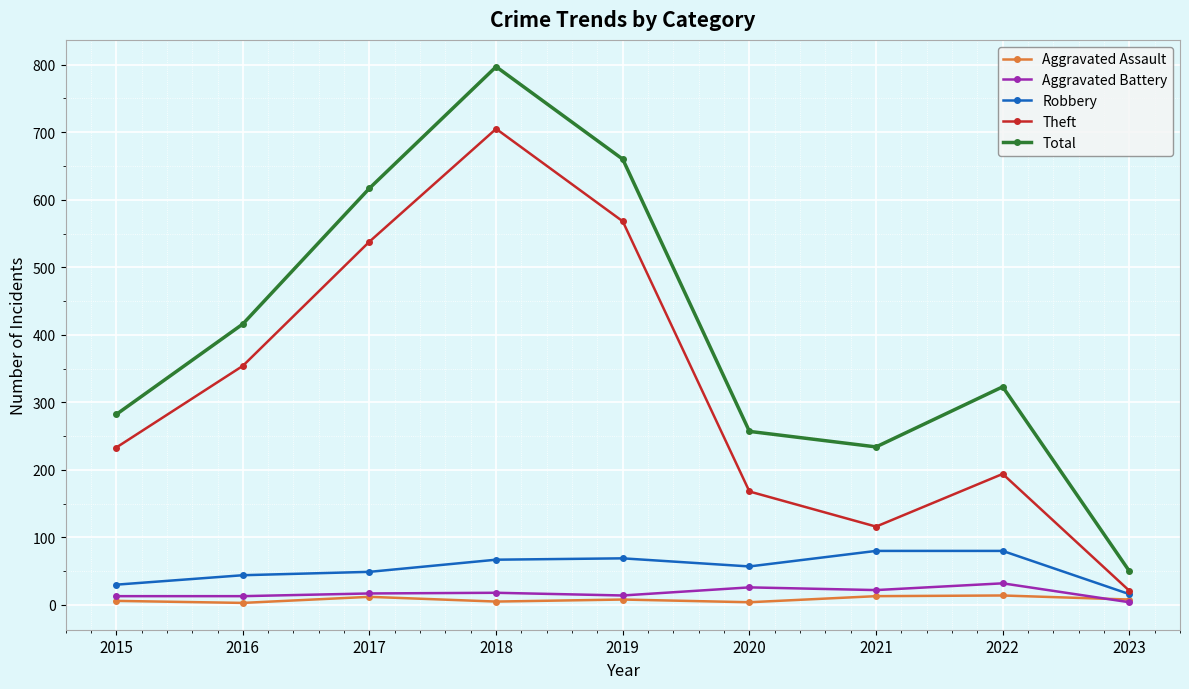

What is the maximum value shown in the chart?

797